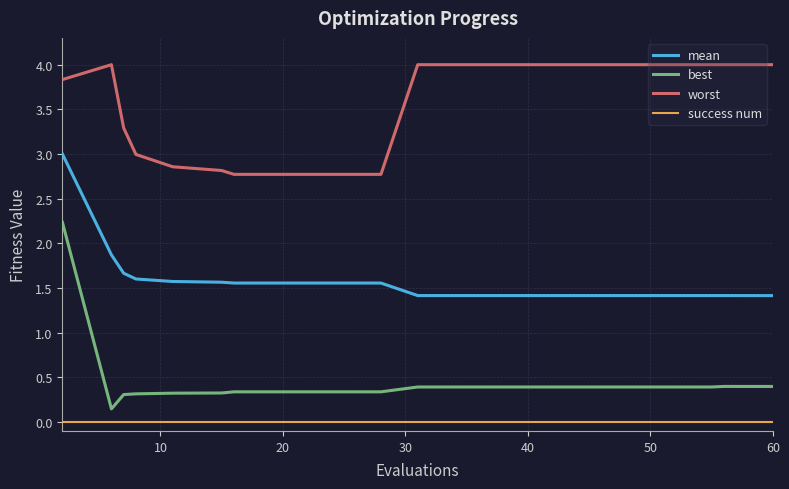

List the series in order of their peak value, highest first.

worst, mean, best, success num